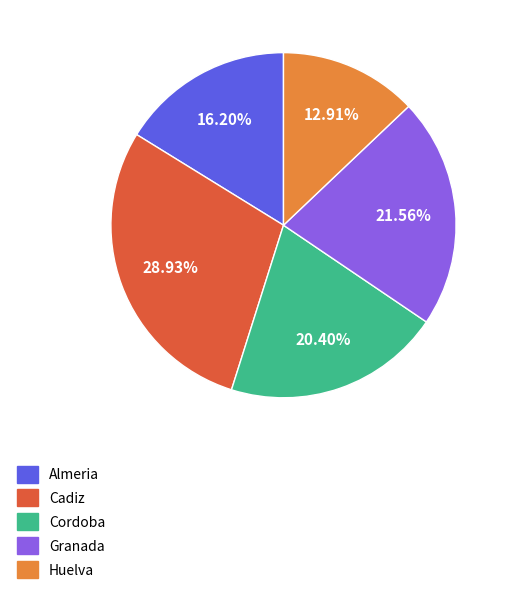

Does Huelva account for over 50% of the chart?

No